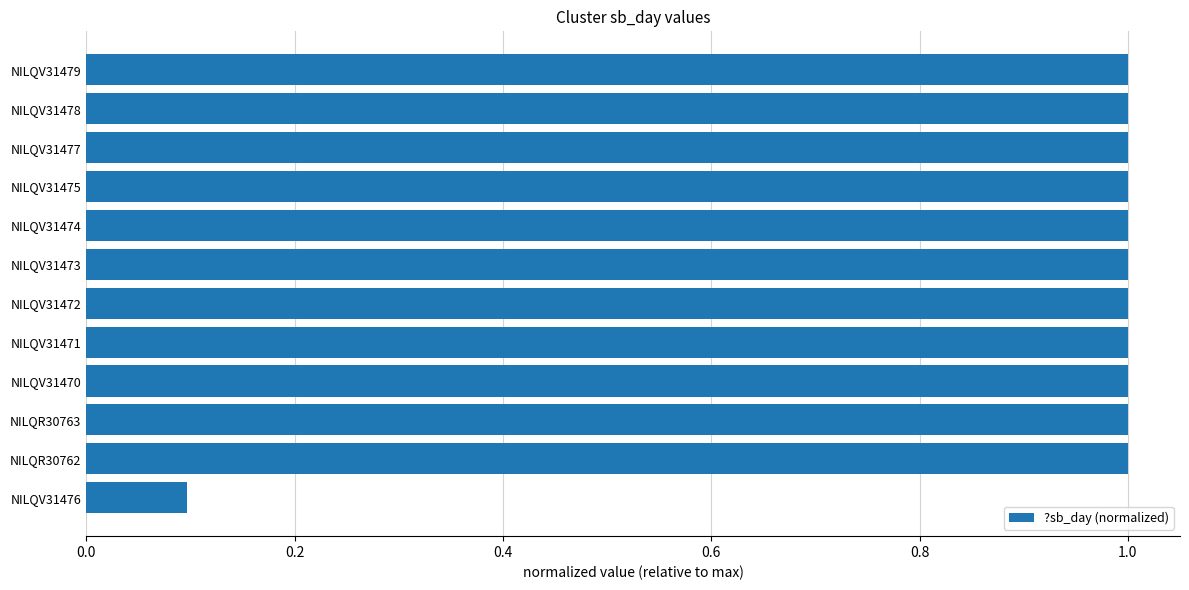

What is the label of the 9th bar from the bottom?

NILQV31475